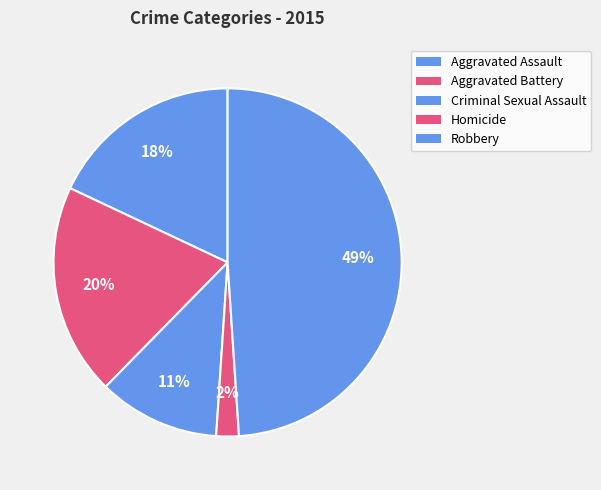

Count the number of slices in the pie.

5